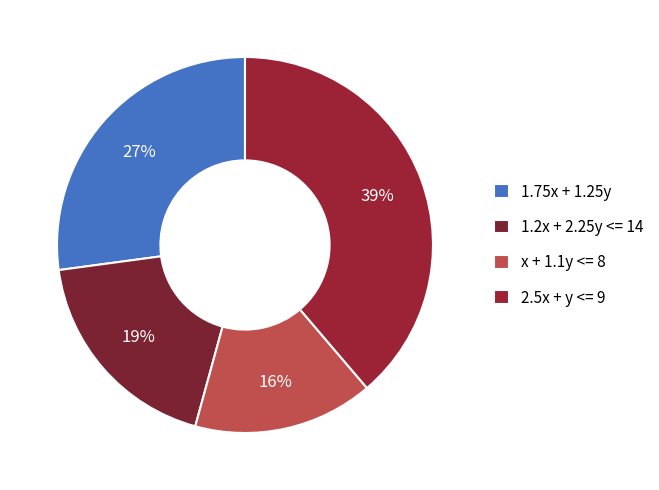

How many slices are in this pie chart?

4